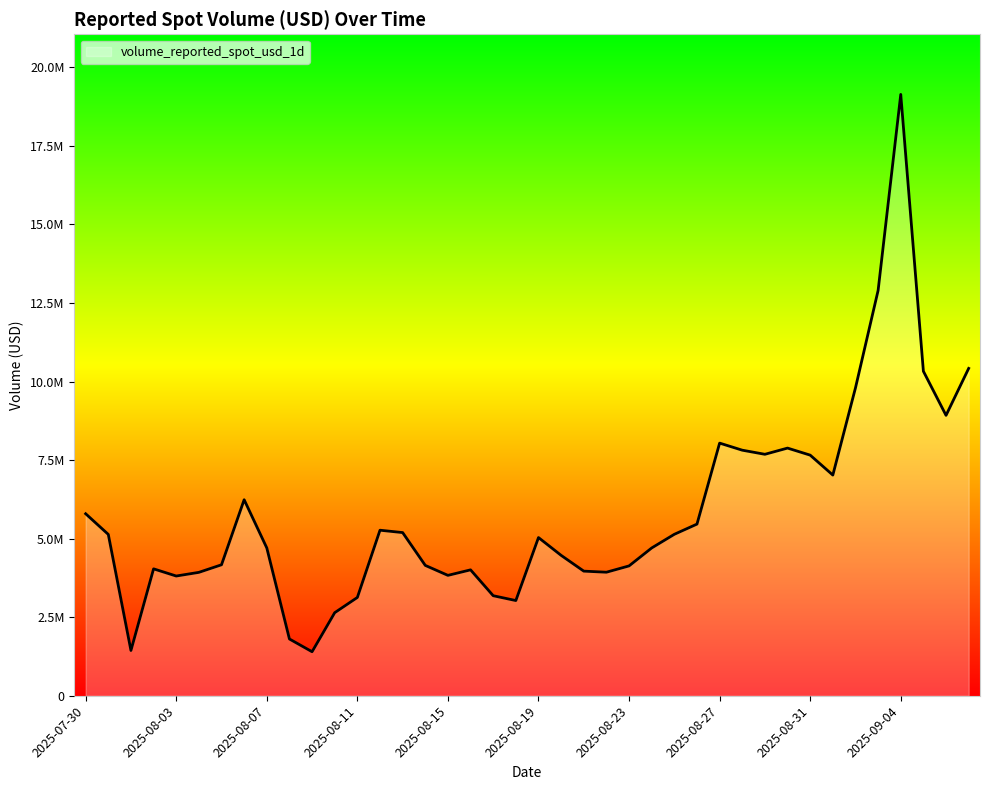

Reading right to left, what are all the values shown in this chart?

10417473.1	8922939.7	10326663.9	19136272.2	12897550.6	9795789.9	7022413.8	7656900.7	7881177.8	7683661.6	7814494.1	8039804.6	5462231.9	5137489.1	4702673.2	4131795.4	3931050.3	3965382.8	4467598.1	5033986.0	3029548.7	3183267.3	4006397.5	3830867.2	4148129.3	5192506.3	5267729.3	3127894.3	2643109.5	1400628.1	1806001.3	4704230.6	6237826.6	4167784.3	3926497.3	3809986.3	4038382.5	1440421.5	5134196.7	5791638.0